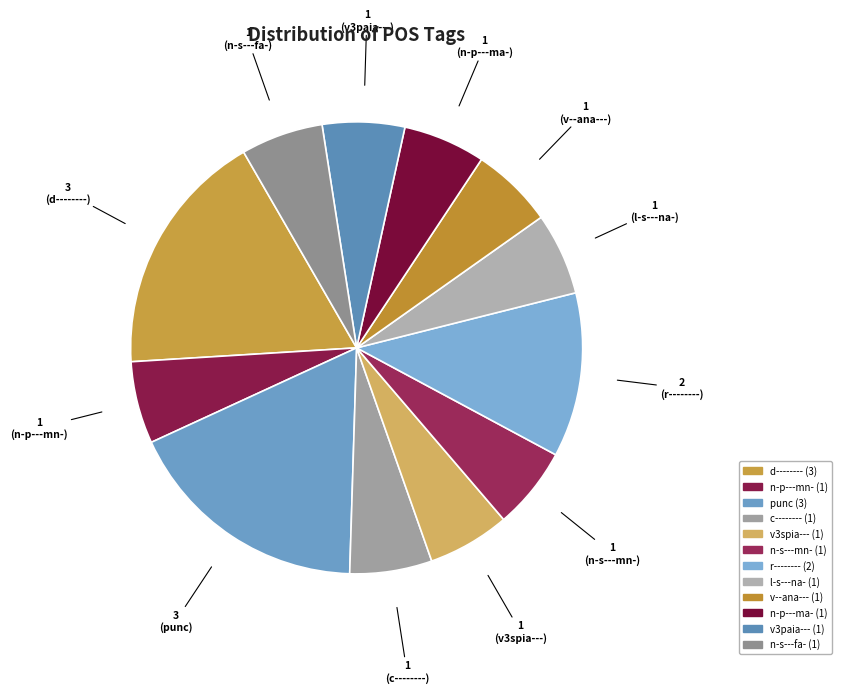

What is the largest slice in the pie chart?

d--------